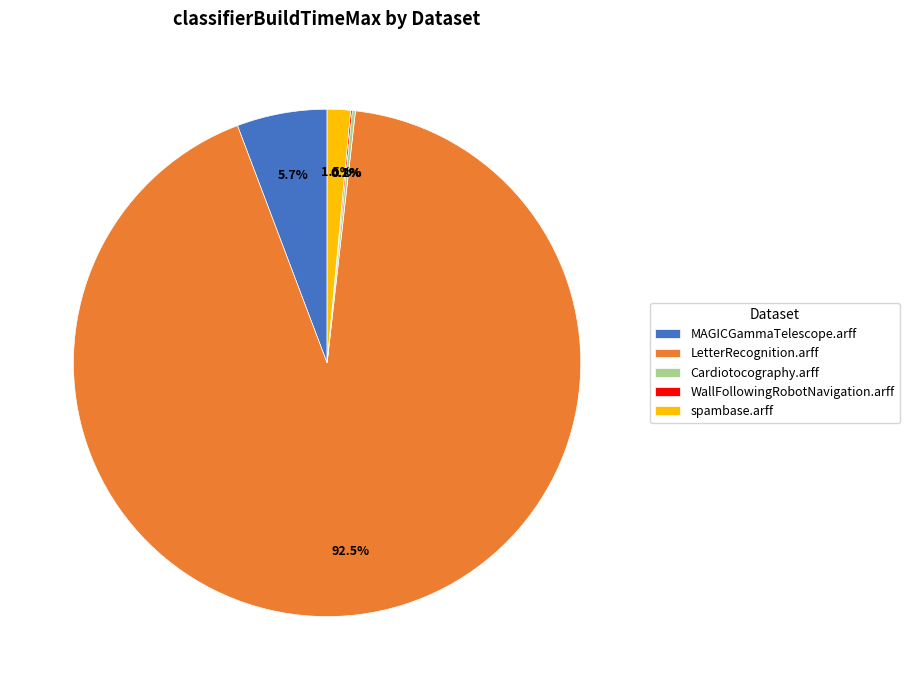

To the nearest percent, what is the combined percentage of spambase.arff and LetterRecognition.arff?

94%